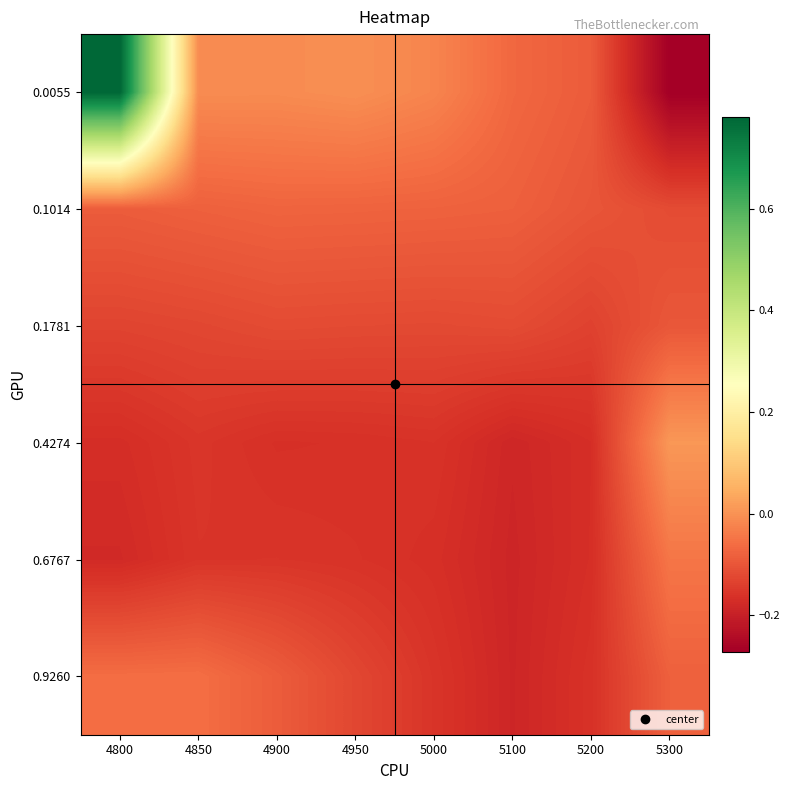

Which has a higher value, 5200 or 4850?

4850